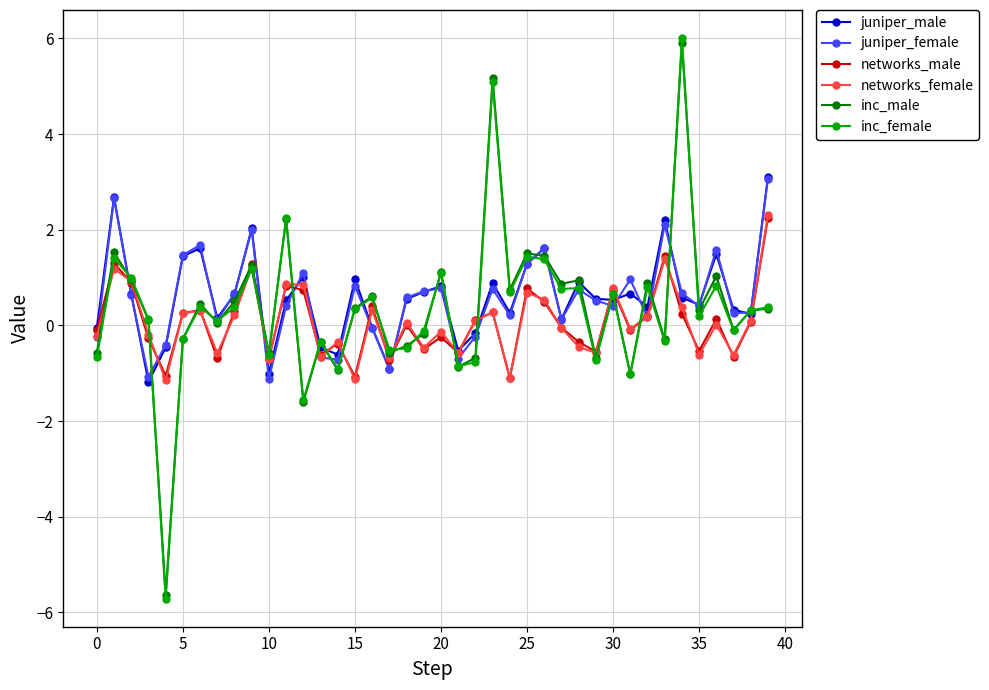

What is the lowest value of the juniper_female series?

-1.1